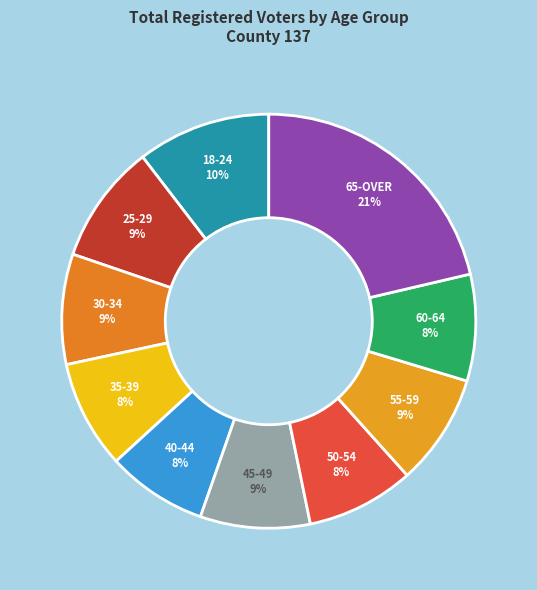

Is the sum of 30-34 and 55-59 greater than half?

No